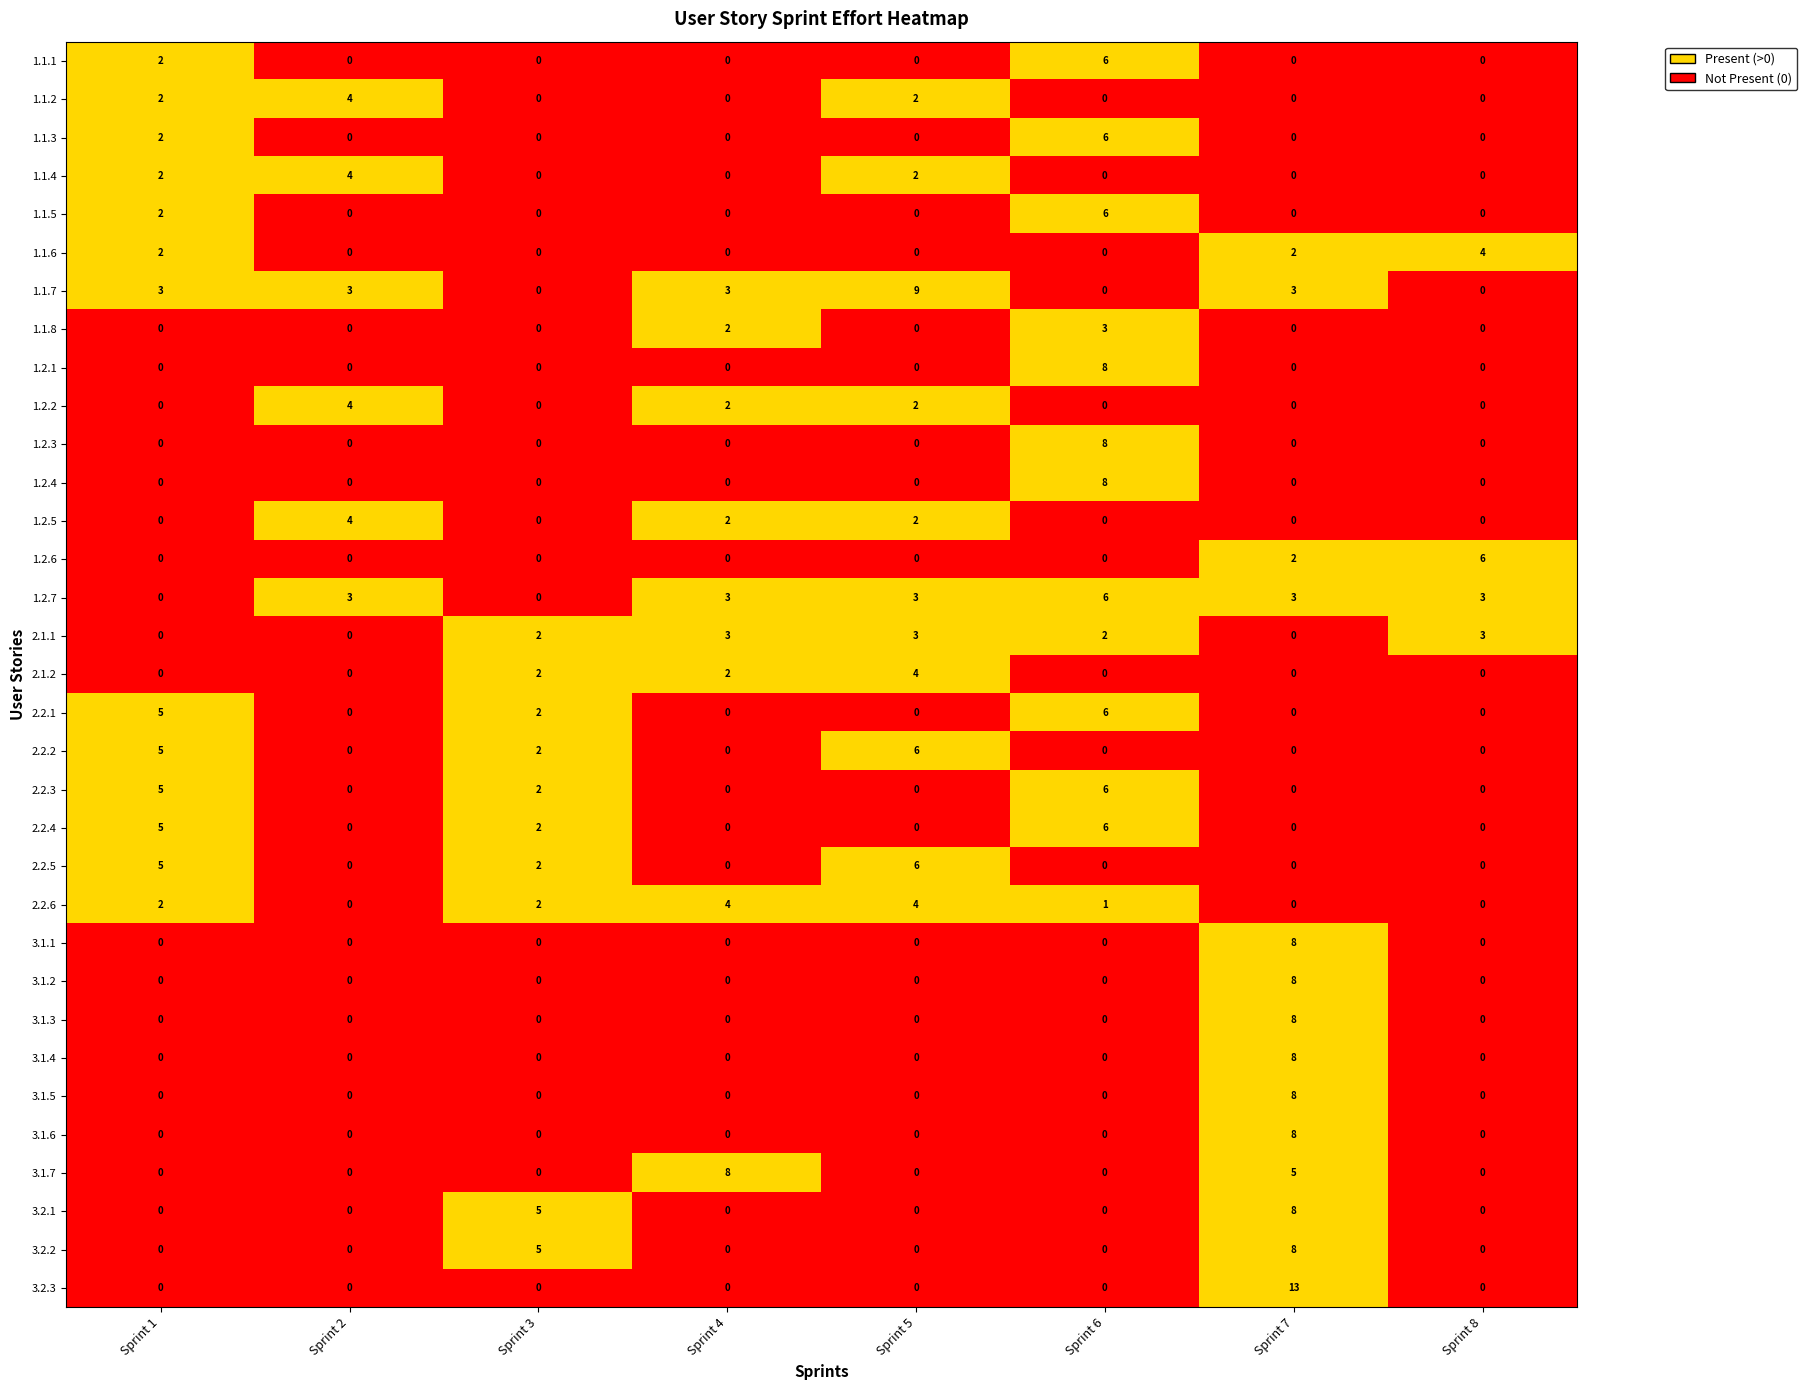

What is the sum of all 1.2.7 values?

21